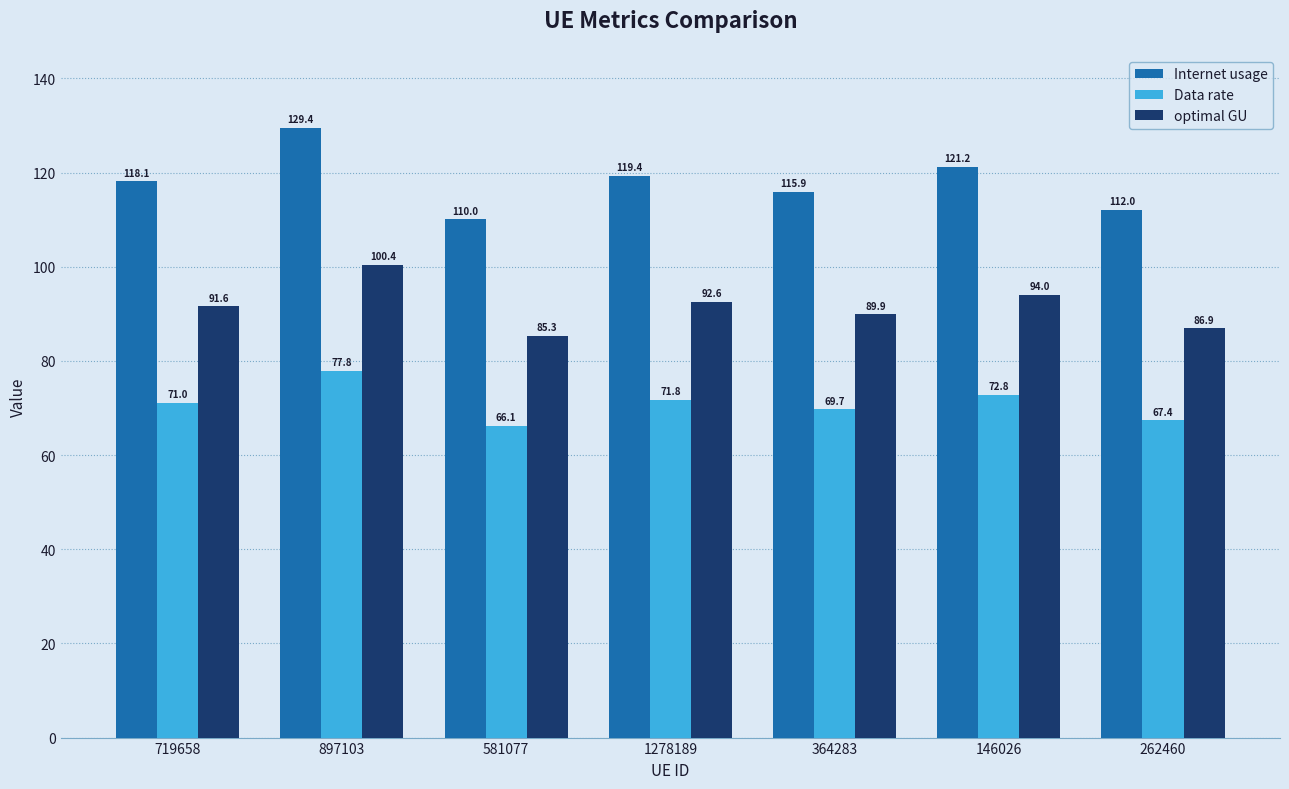

What is the difference between the maximum and minimum values in the optimal GU series?

15.1